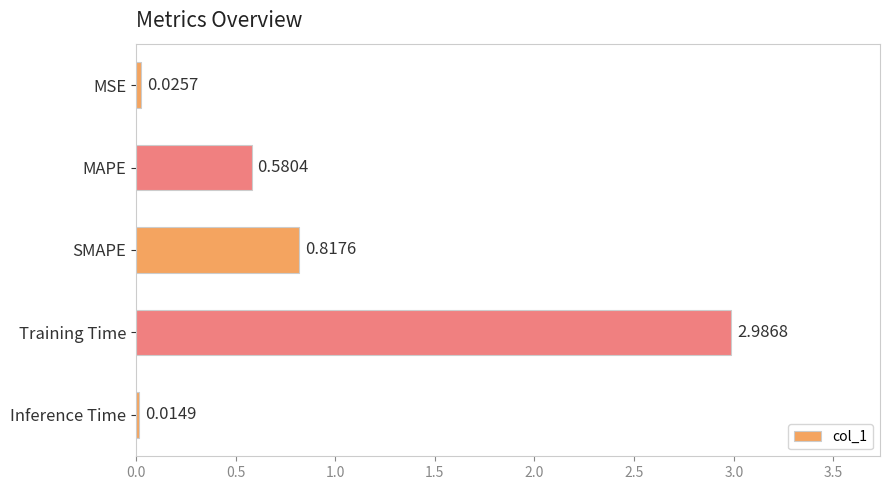

Which has a higher value, Inference Time or MSE?

MSE